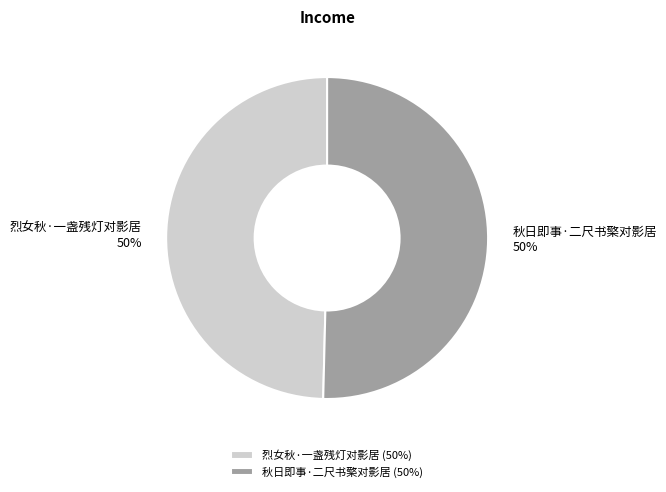

Is it true that 秋日即事·二尺书檠对影居 is 40% of the pie?

False